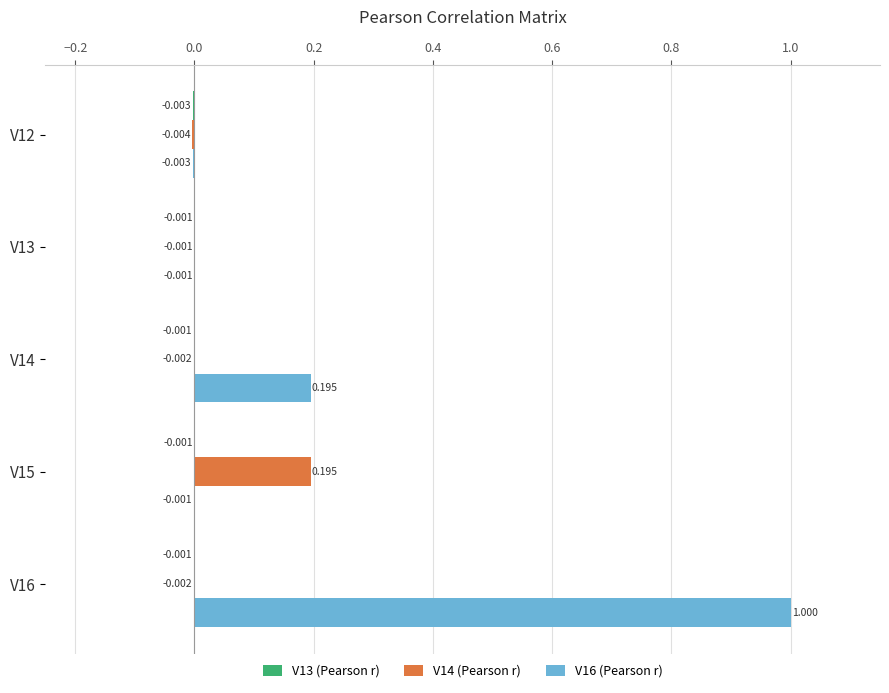

How many positive values does the V14 (Pearson r) series have?

1